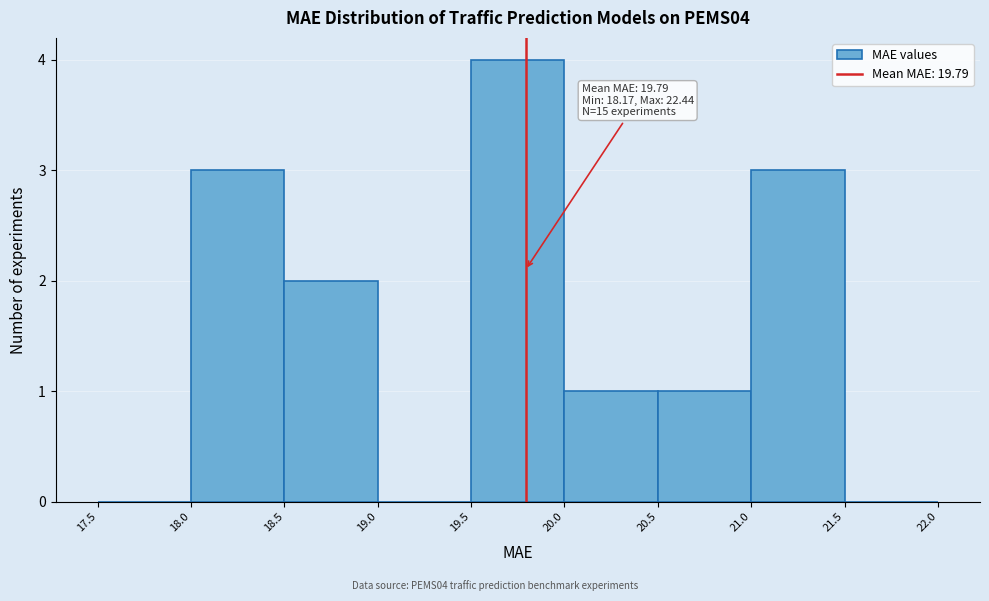

Which range on the x-axis has the tallest bar?

19.5 to 20.0